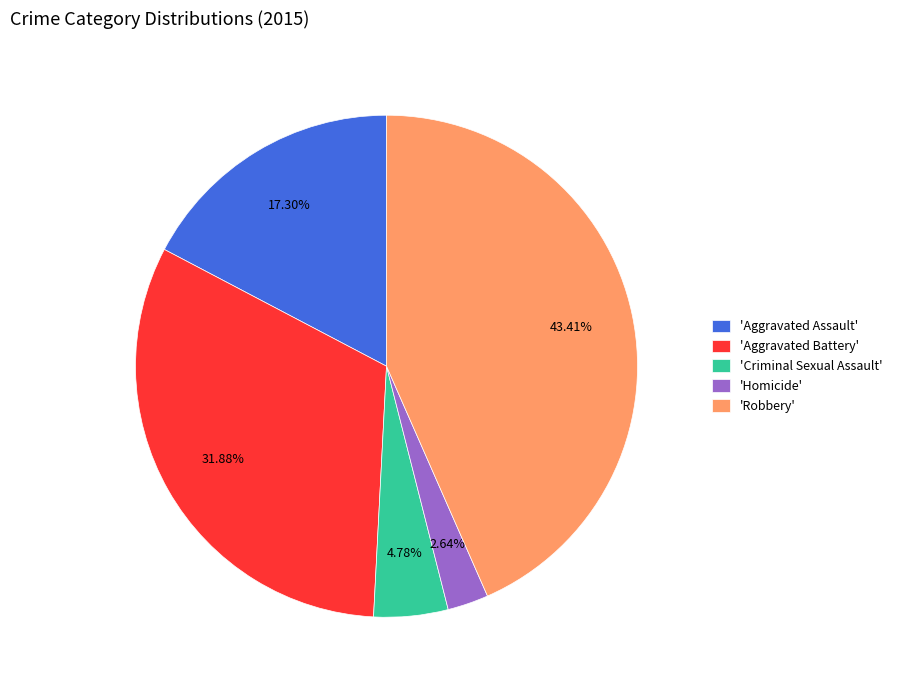

Is there a majority slice in this chart?

No